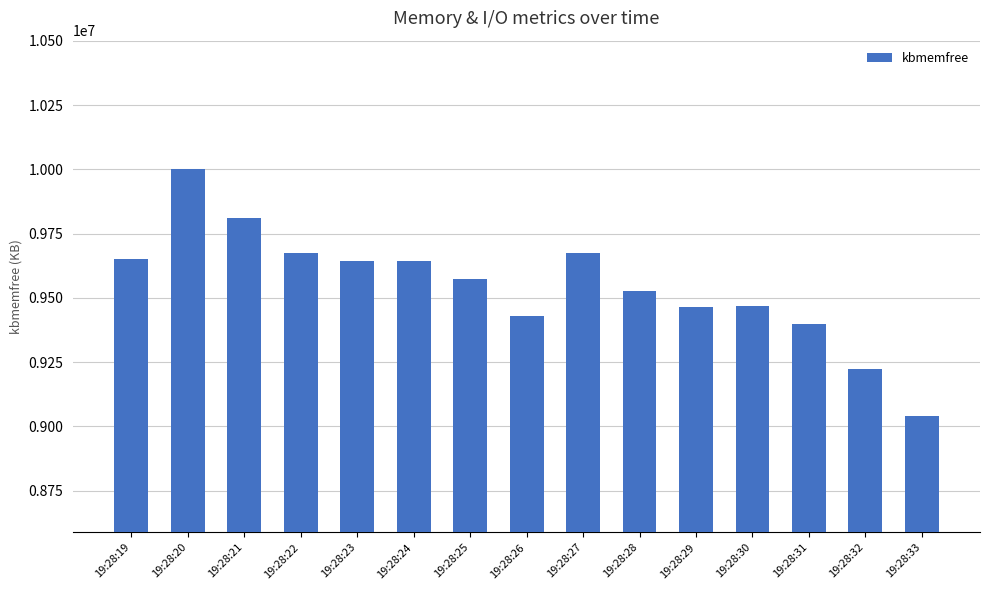

What is the smallest value displayed?

9039480